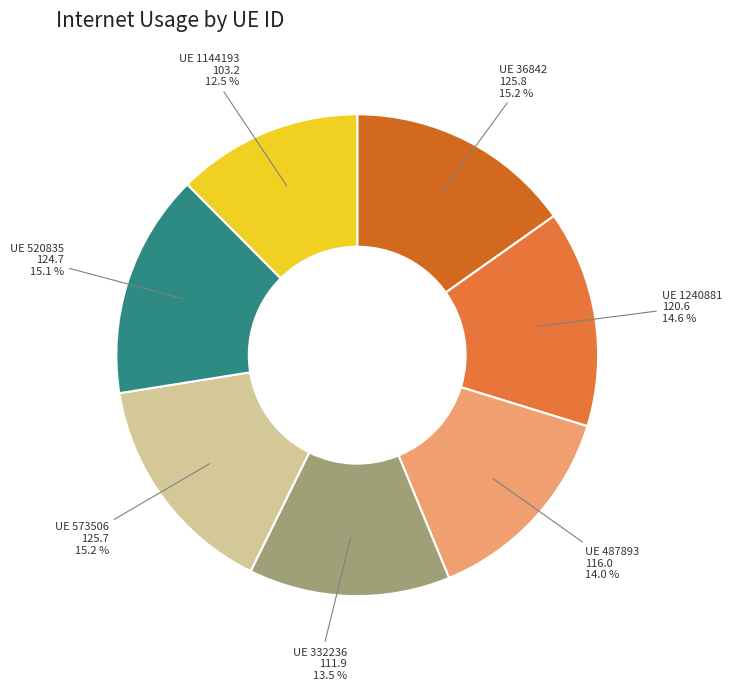

Rank the categories by value from highest to lowest.

36842, 573506, 520835, 1240881, 487893, 332236, 1144193